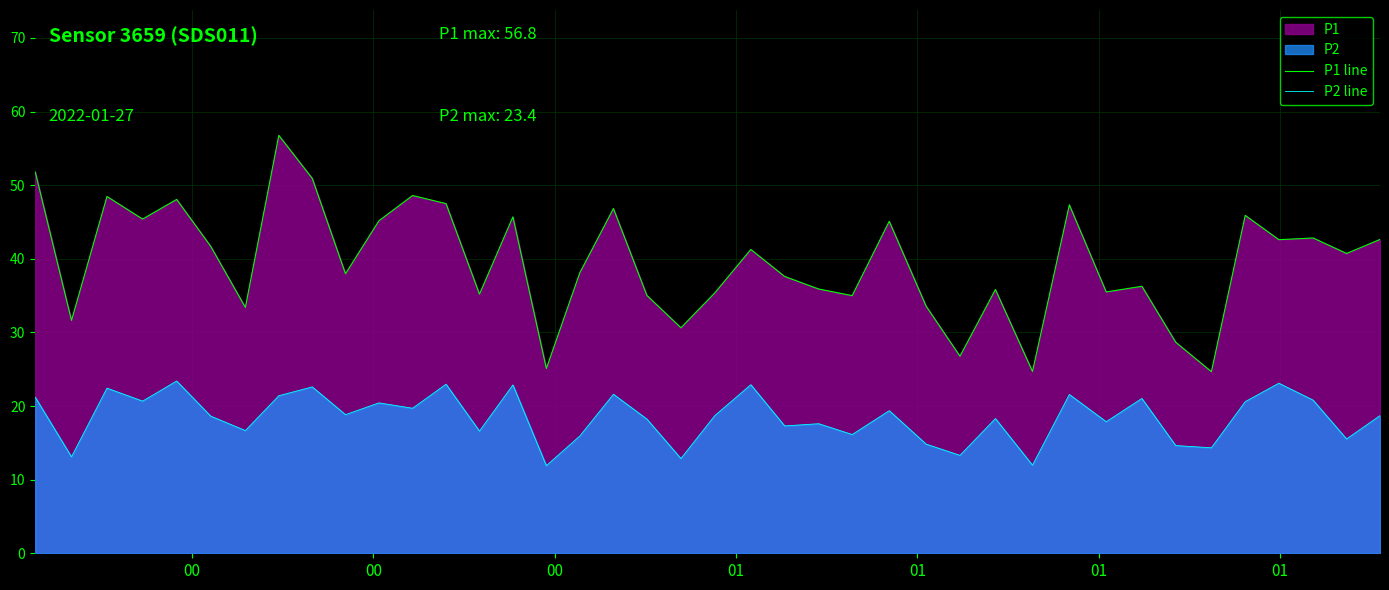

What is the minimum value for P2 line?

11.9